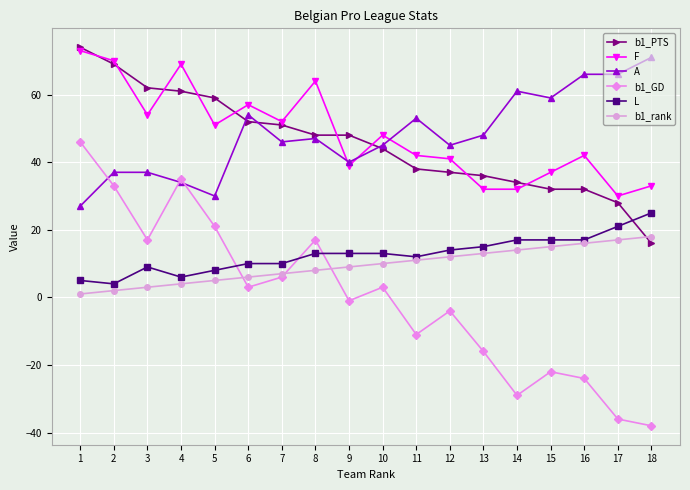

What is the smallest value displayed?

-38